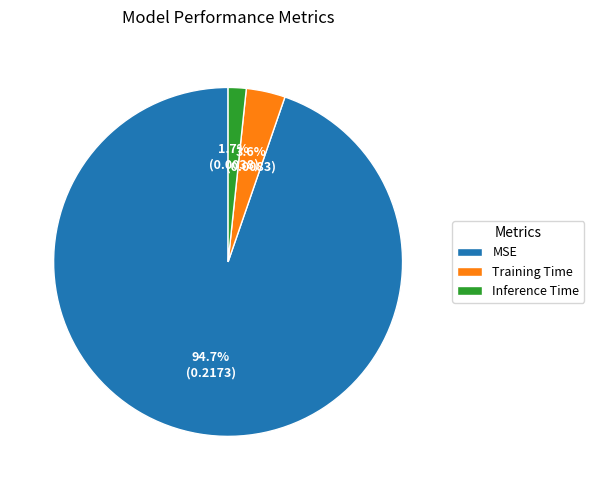

Does MSE represent more than half of the total?

Yes